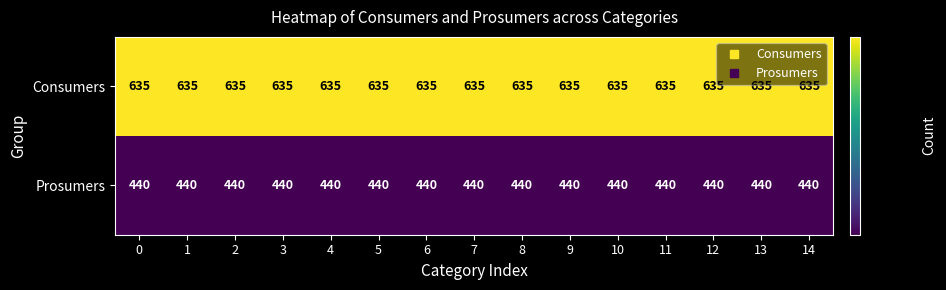

Rank the series by their maximum value, from highest to lowest.

Consumers, Prosumers